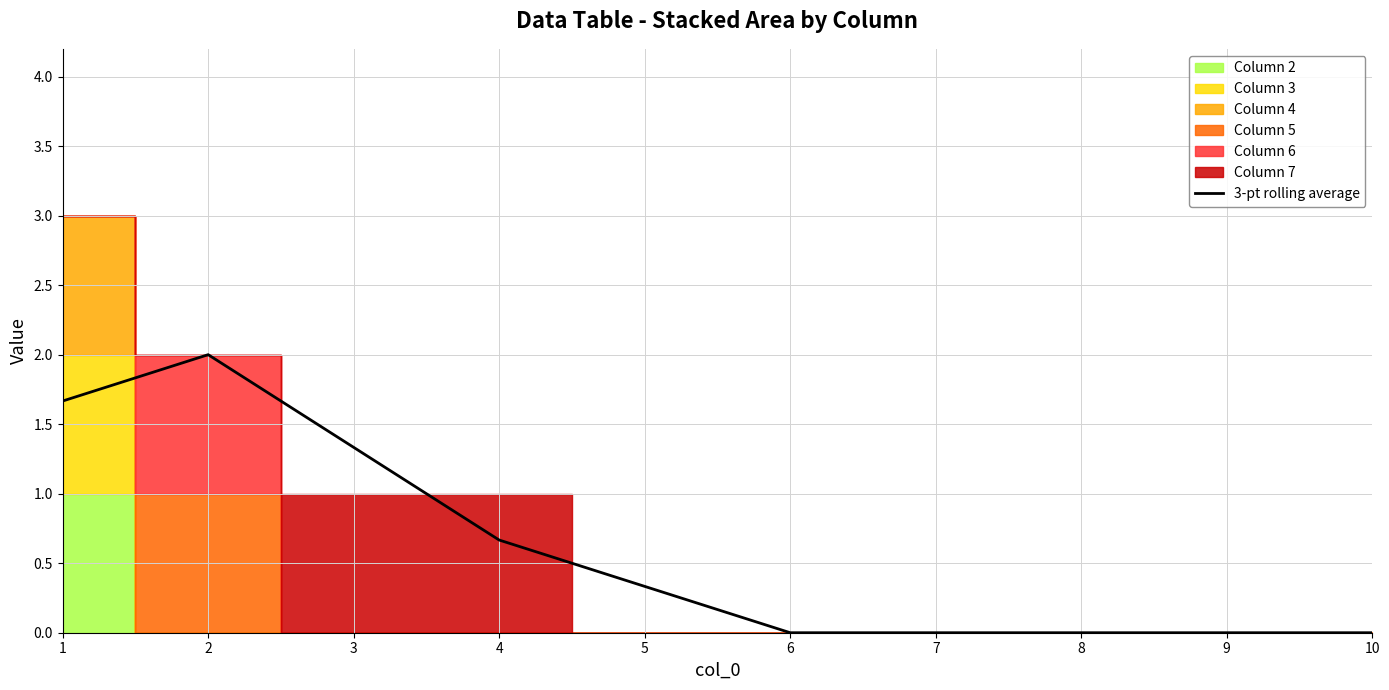

Is it true that the value at 9 is -0.6?

False